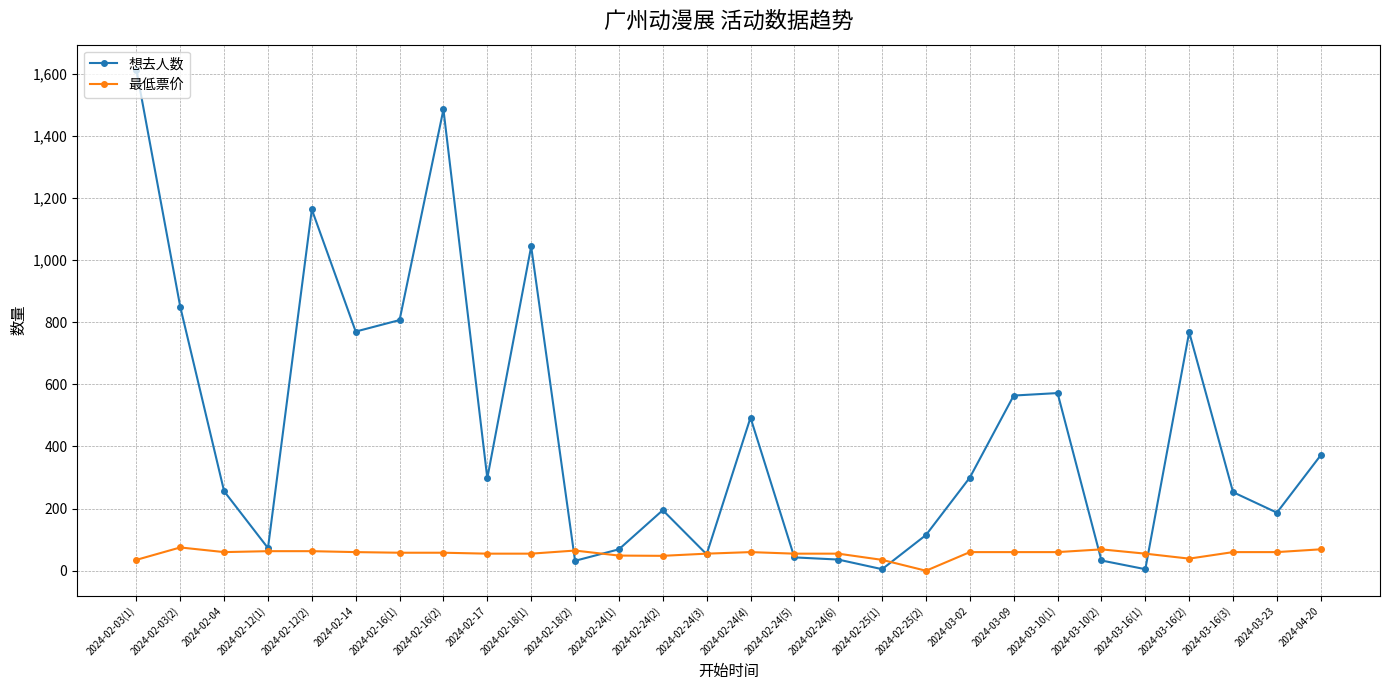

True or false: 最低票价 has more than 0 points higher than both neighbors.

True